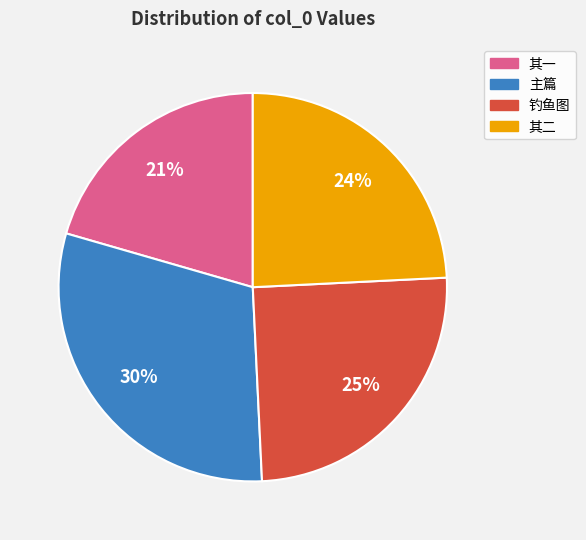

Is there a majority slice in this chart?

No